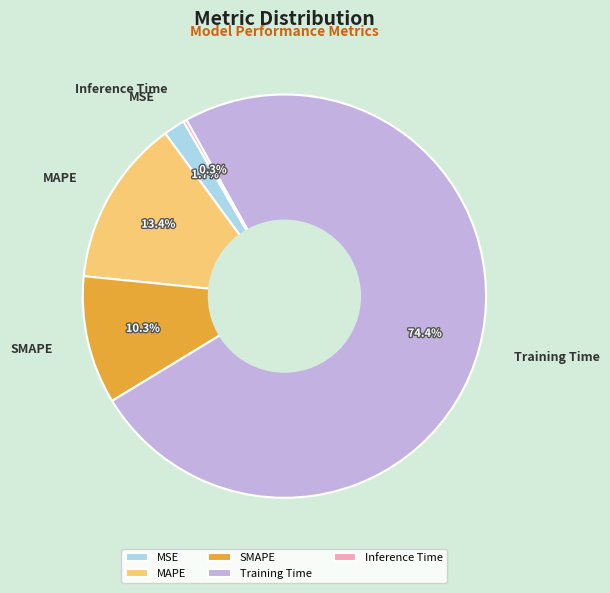

What percentage is the SMAPE slice, to the nearest percent?

10%